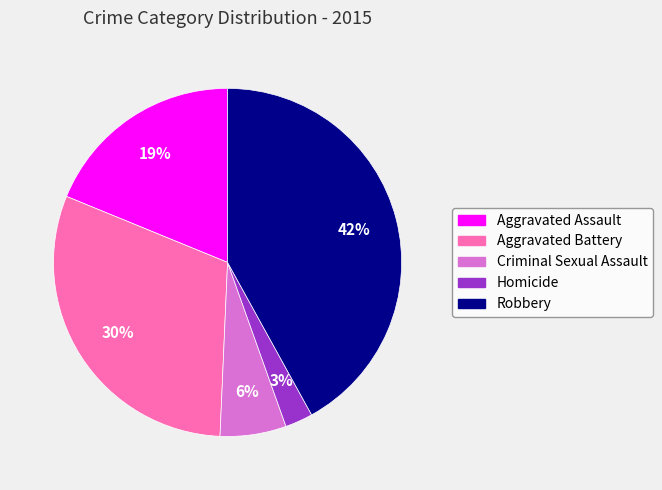

What is the ratio of the value at Homicide to the value at Robbery?

0.1